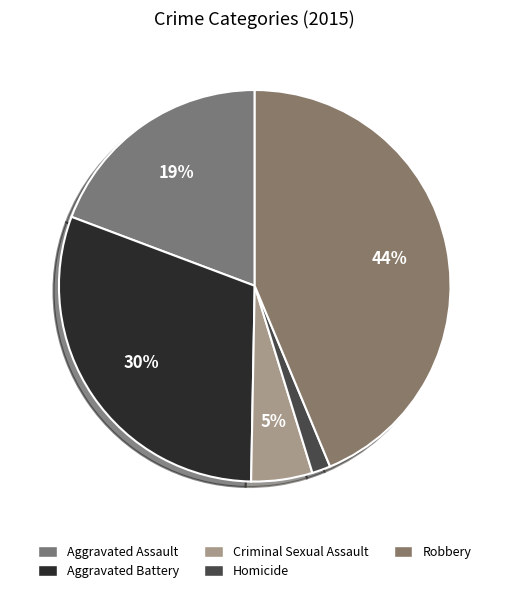

Approximately how many times larger is the value at Homicide compared to Aggravated Assault?

0.1